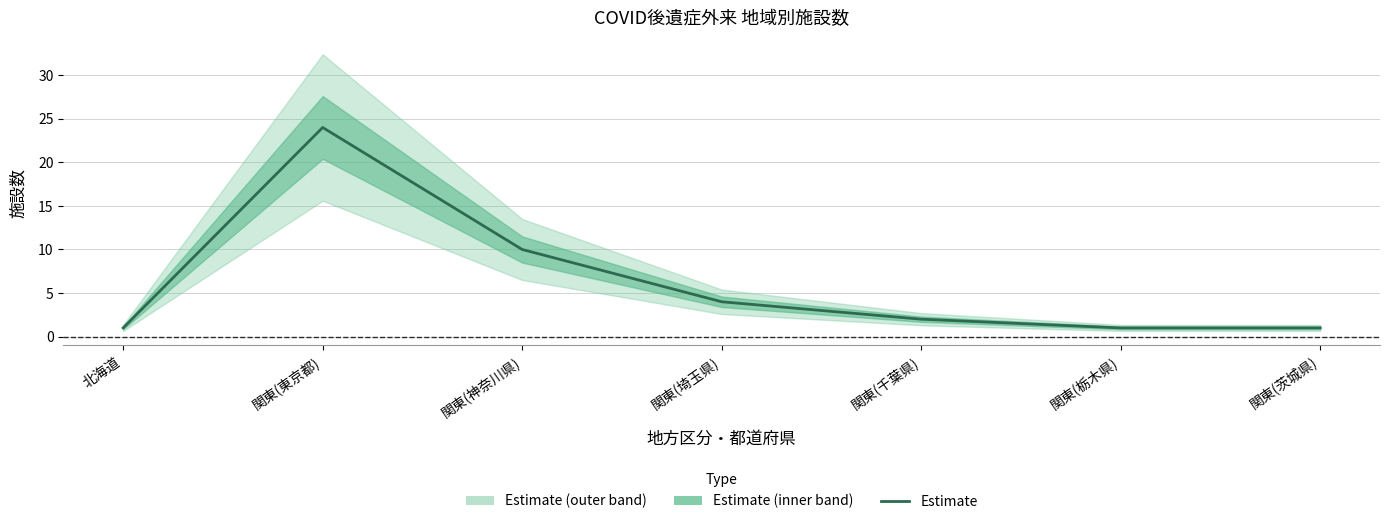

The value at 関東(埼玉県) is 2. True or false?

False